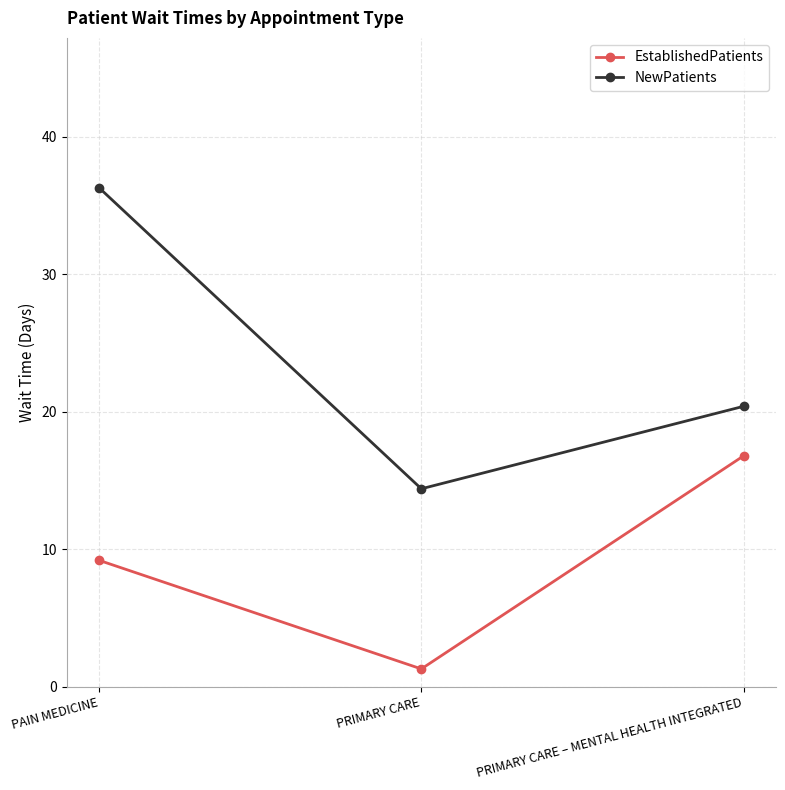

What is the lowest value of the NewPatients series?

14.4